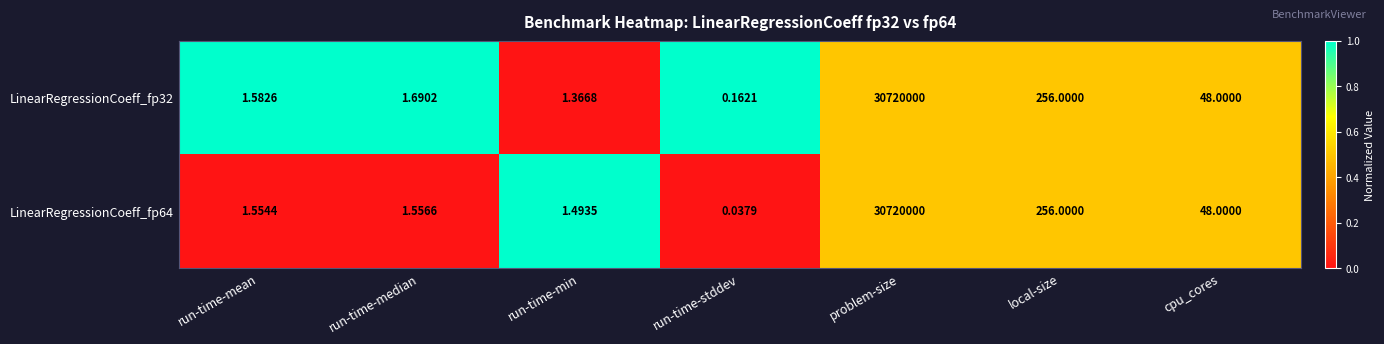

At which label is LinearRegressionCoeff_fp32 closest to 15360000?

local-size